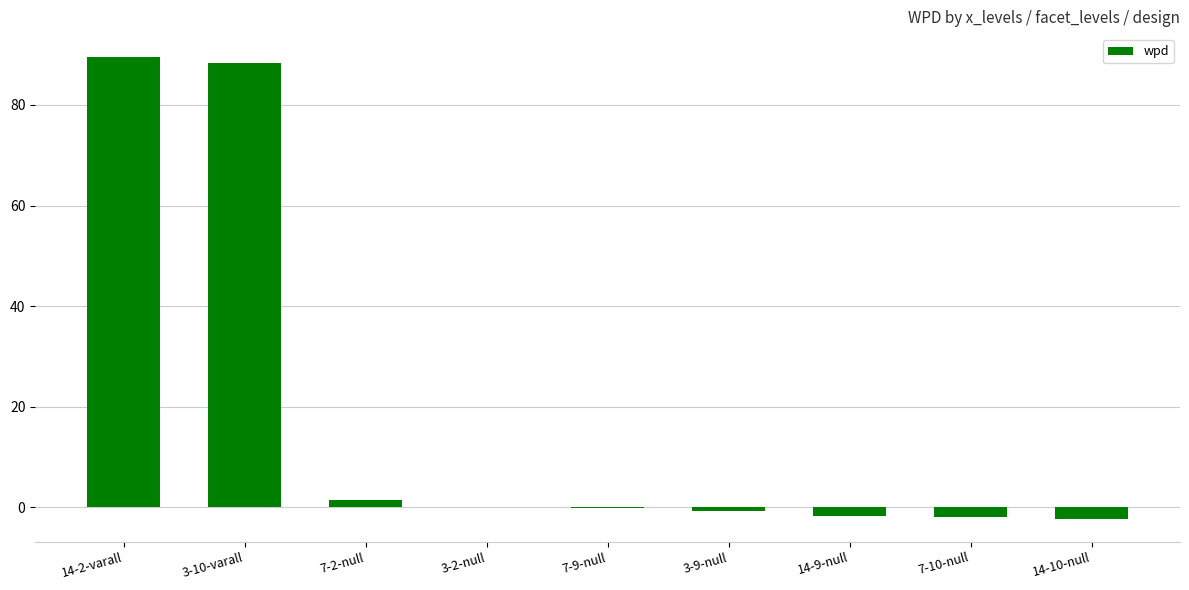

What is the maximum value shown in the chart?

89.5